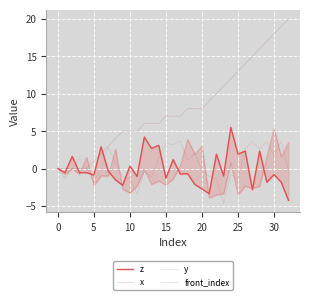

How many positive values does the x series have?

11